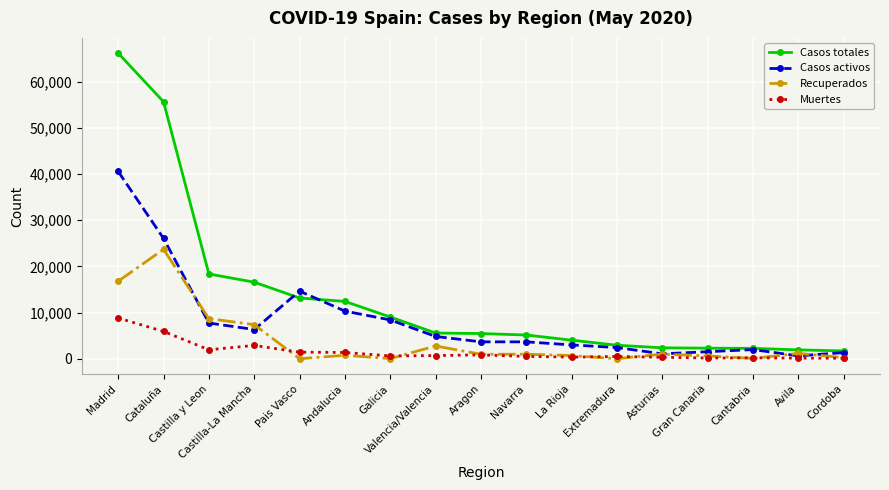

What is the total value across all series at Andalucia?

24840